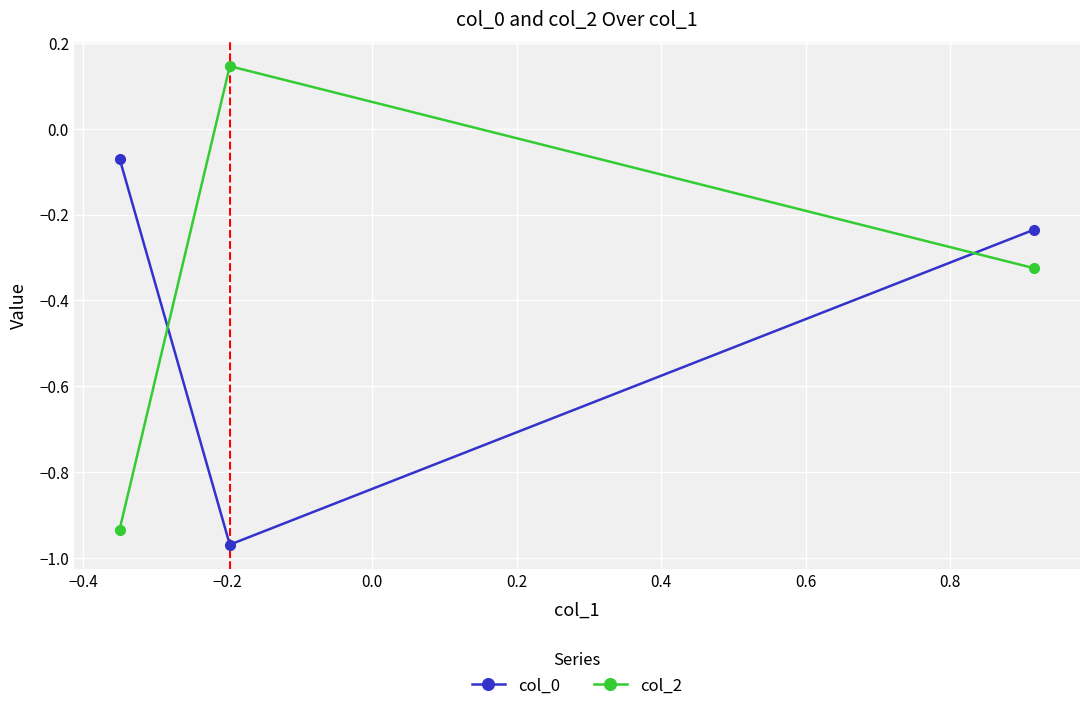

What is the average value of the col_0 series?

-0.4